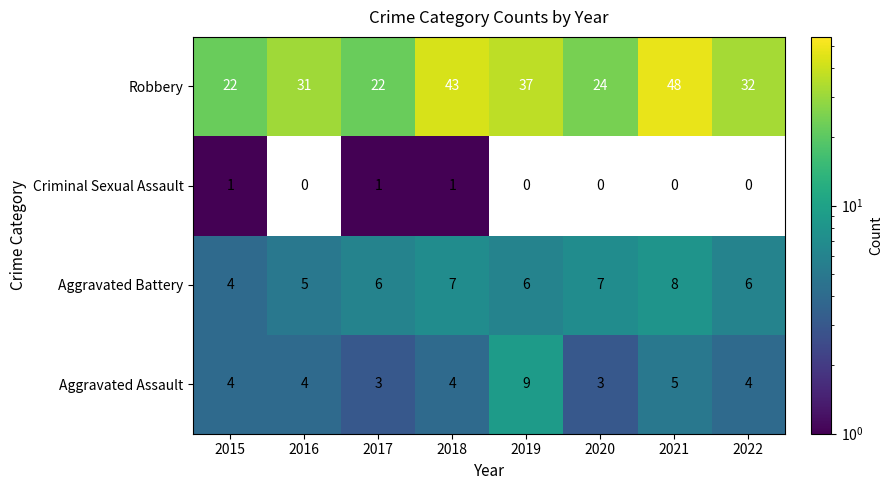

What is the difference between the second highest and second lowest values in the Robbery series?

21